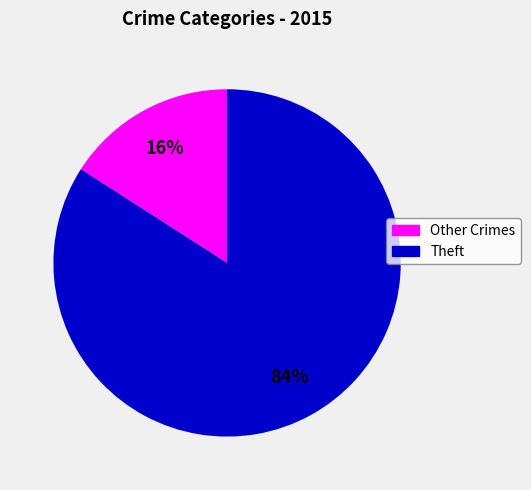

Does any single category account for the majority?

Yes